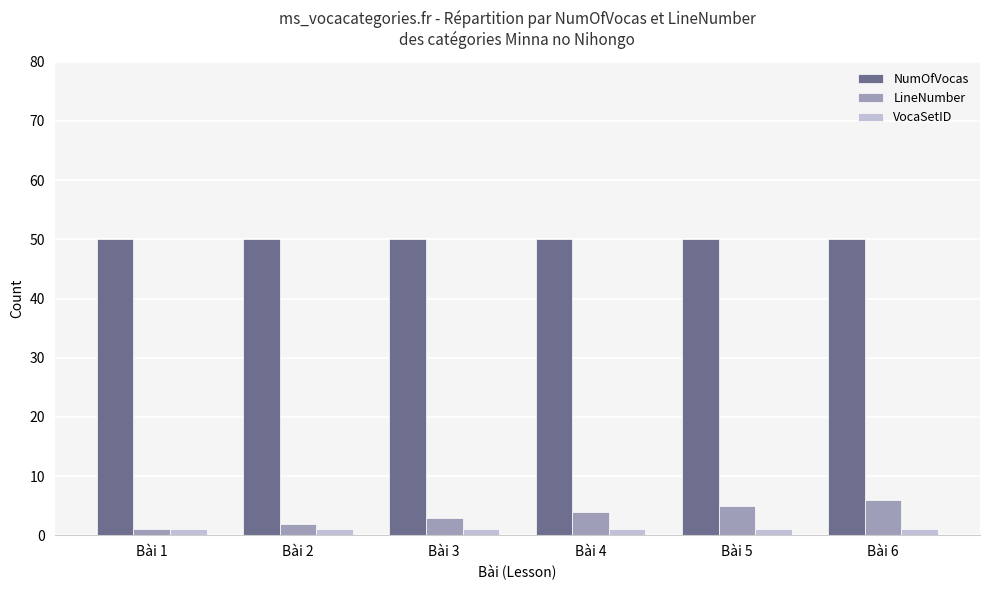

What is the average value of the NumOfVocas series?

50